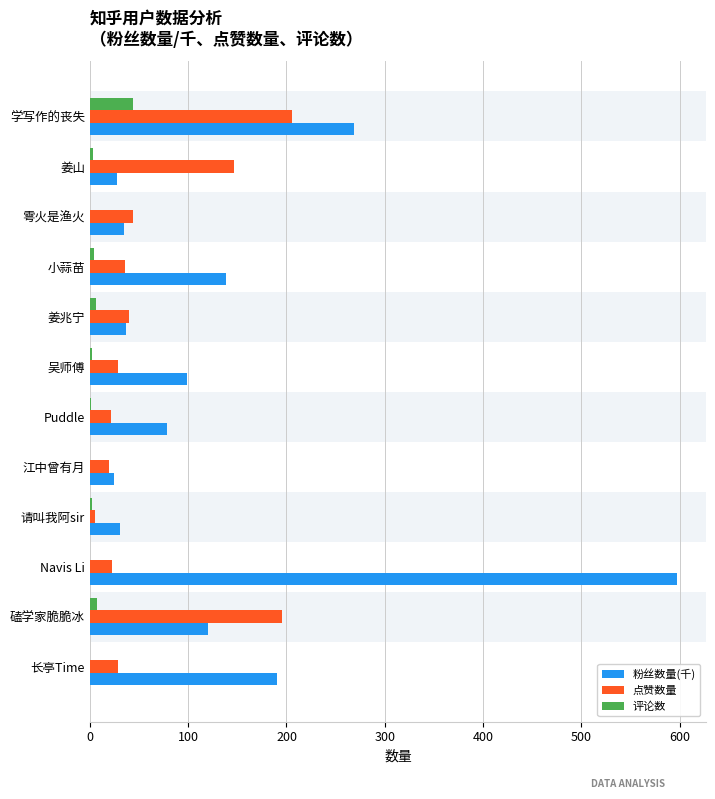

At which label is 点赞数量 closest to 105?

姜山